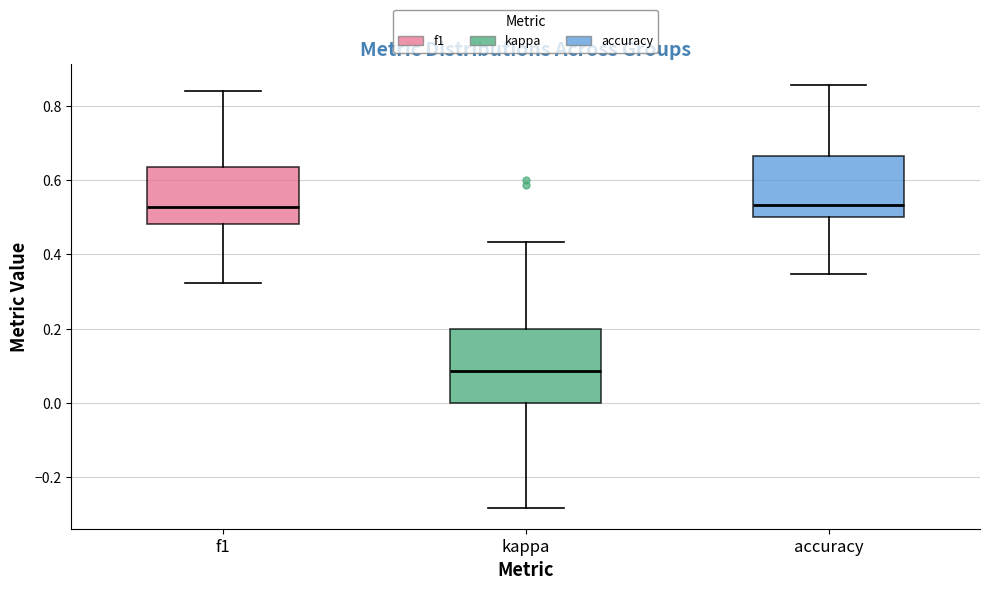

Reading left to right, transcribe this box plot: for each box, give where its median line is, the range the box spans, and where its two whiskers end, as read against the y-axis. The values are not printed on the chart, so give them approximately, as read against the axis.

f1: median 0.52, box 0.48 to 0.64, whiskers 0.32 to 0.84
kappa: median 0.08, box 0.00 to 0.20, whiskers -0.28 to 0.44
accuracy: median 0.54, box 0.50 to 0.66, whiskers 0.34 to 0.86